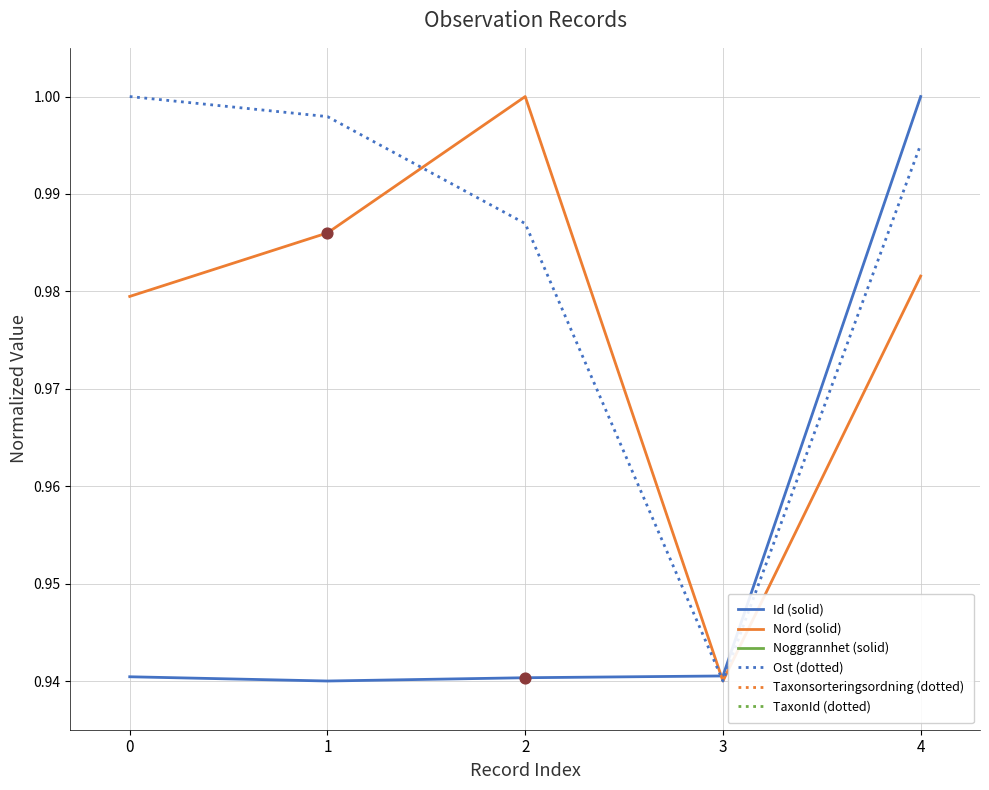

Which series has the widest spread of Y values?

Id (solid)